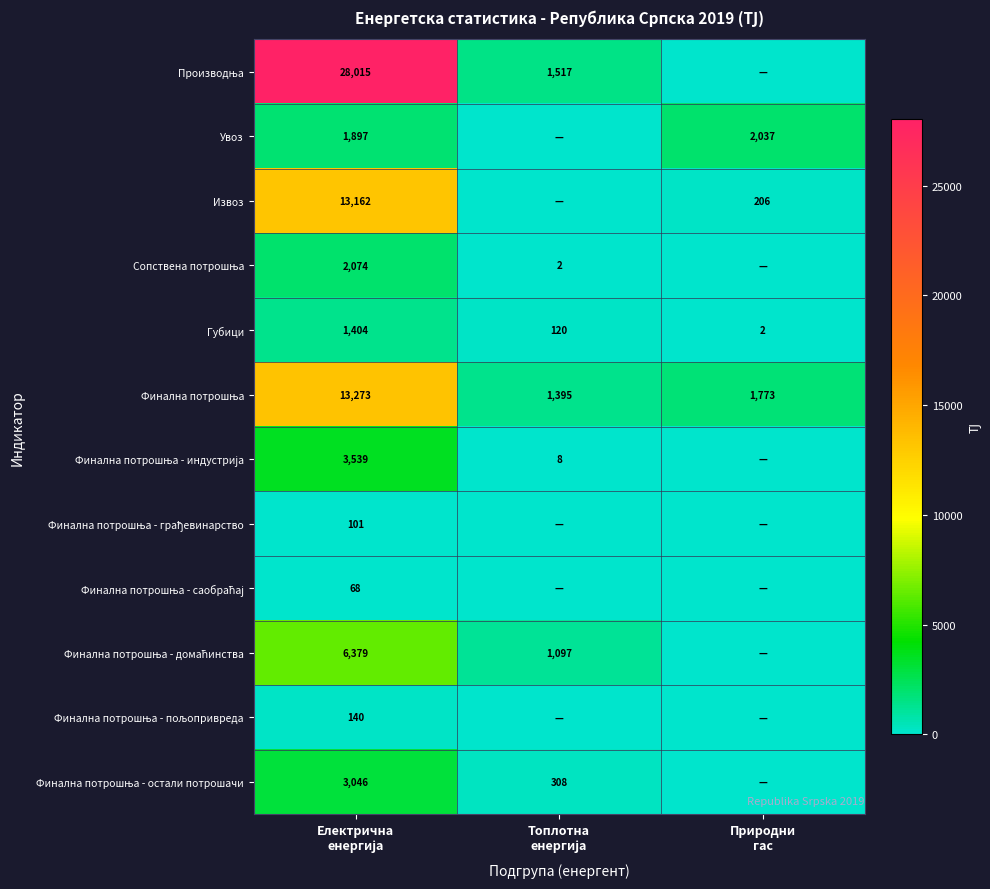

Which series has the largest total across all categories?

Производња